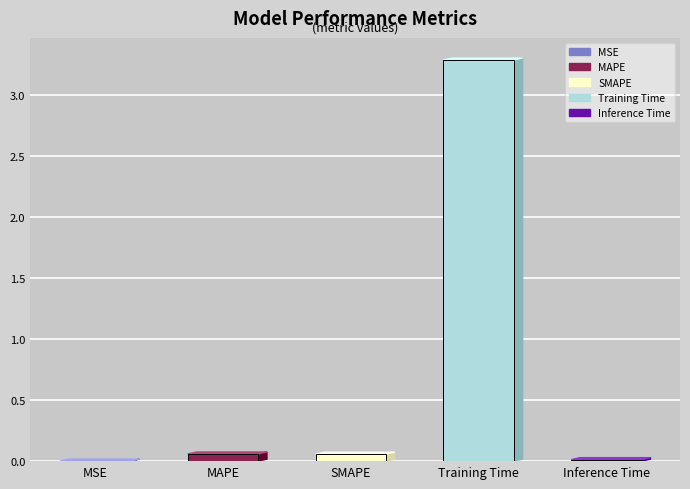

Does the chart contain any negative values?

No